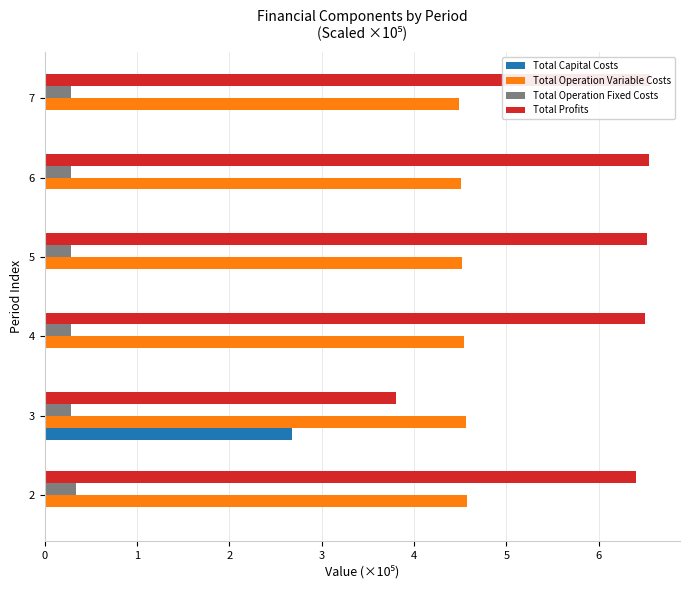

Reading left to right, what are all the values shown in this chart?

Total Capital Costs: 0.0	2.7	0.0	0.0	0.0	0.0
Total Operation Variable Costs: 4.6	4.6	4.5	4.5	4.5	4.5
Total Operation Fixed Costs: 0.3	0.3	0.3	0.3	0.3	0.3
Total Profits: 6.4	3.8	6.5	6.5	6.5	6.6